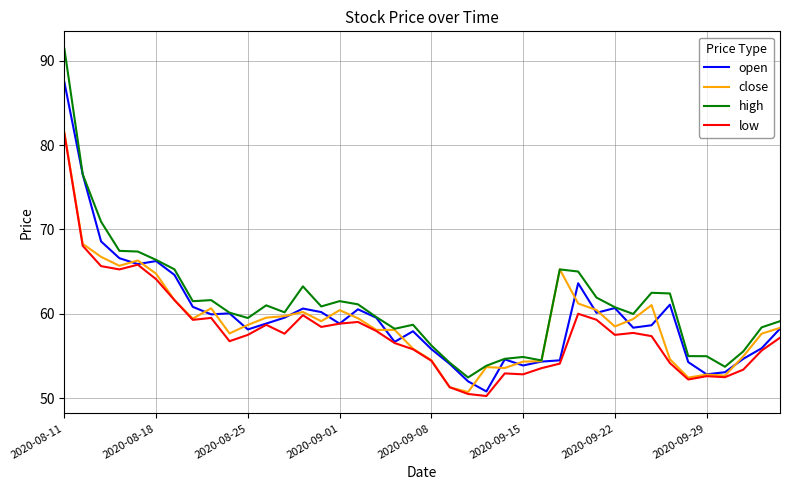

Rank the series by their average value, from lowest to highest.

low, close, open, high